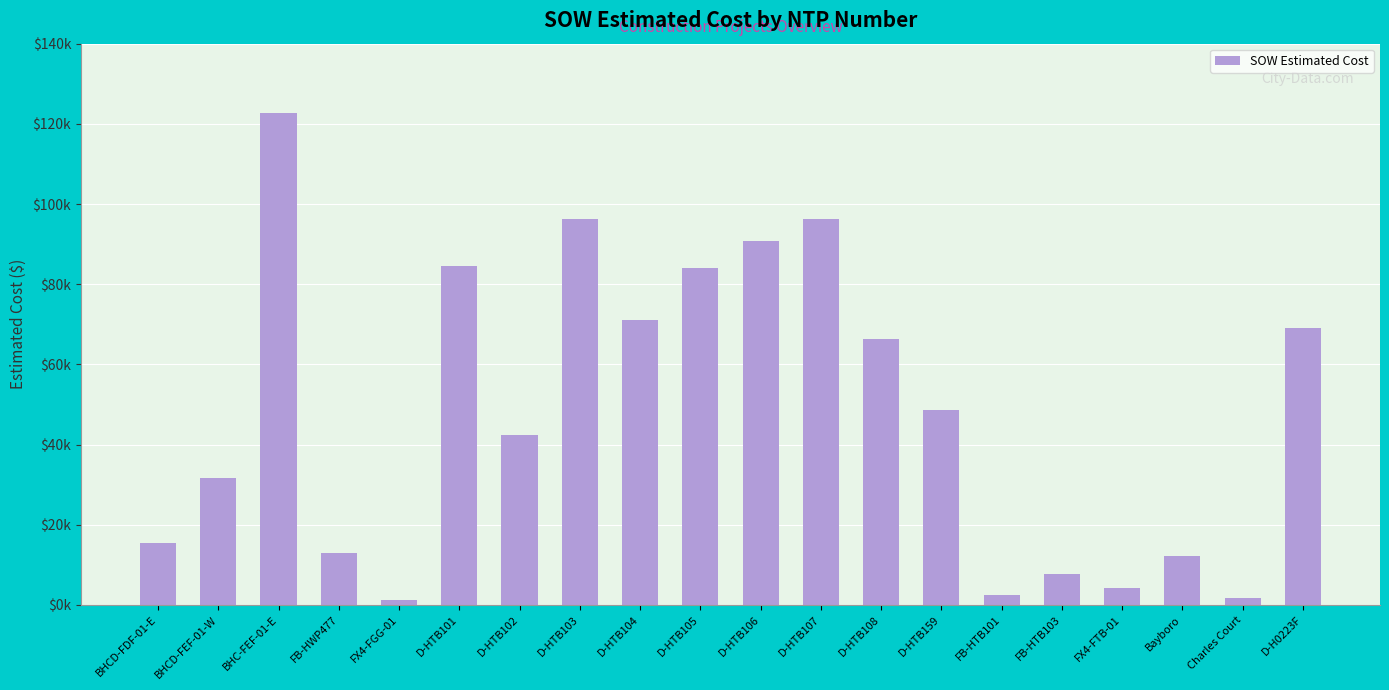

How many series are shown in this chart?

1